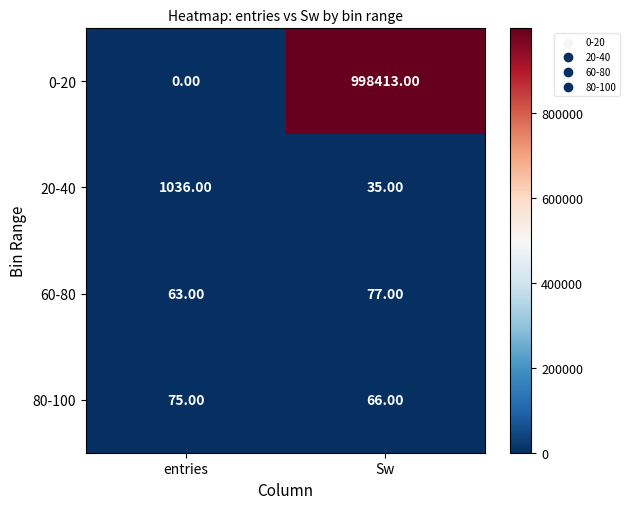

Between entries and Sw, which series saw the biggest shift?

0-20